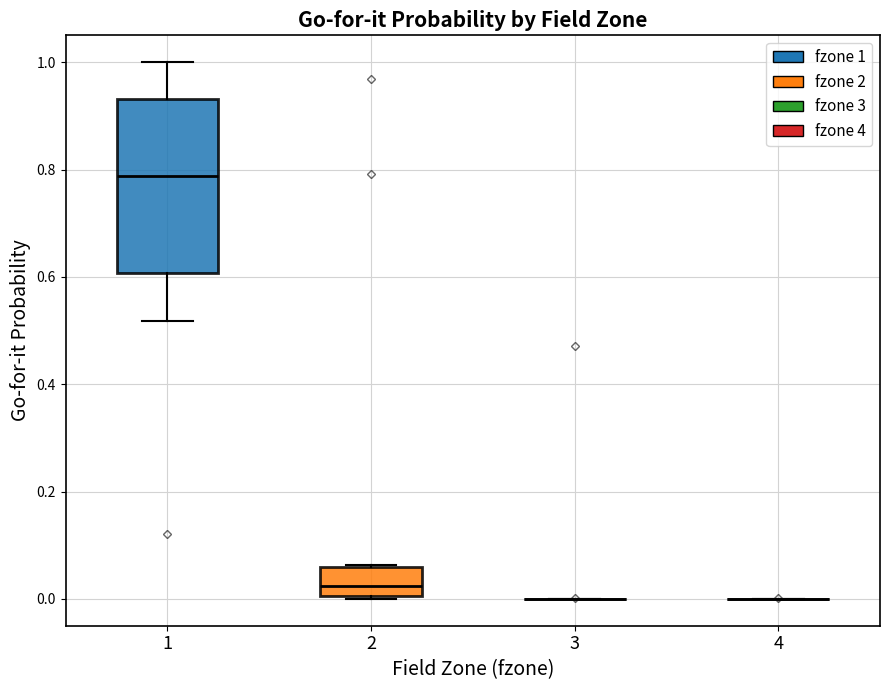

Reading left to right, transcribe this box plot: for each box, give where its median line is, the range the box spans, and where its two whiskers end, as read against the y-axis. The values are not printed on the chart, so give them approximately, as read against the axis.

1: median 0.78, box 0.60 to 0.94, whiskers 0.52 to 1.00
2: median 0.02, box 0.00 to 0.06, whiskers 0.00 to 0.06
3: box collapsed to a line at 0.00, whiskers 0.00 to 0.00
4: box collapsed to a line at 0.00, whiskers 0.00 to 0.00